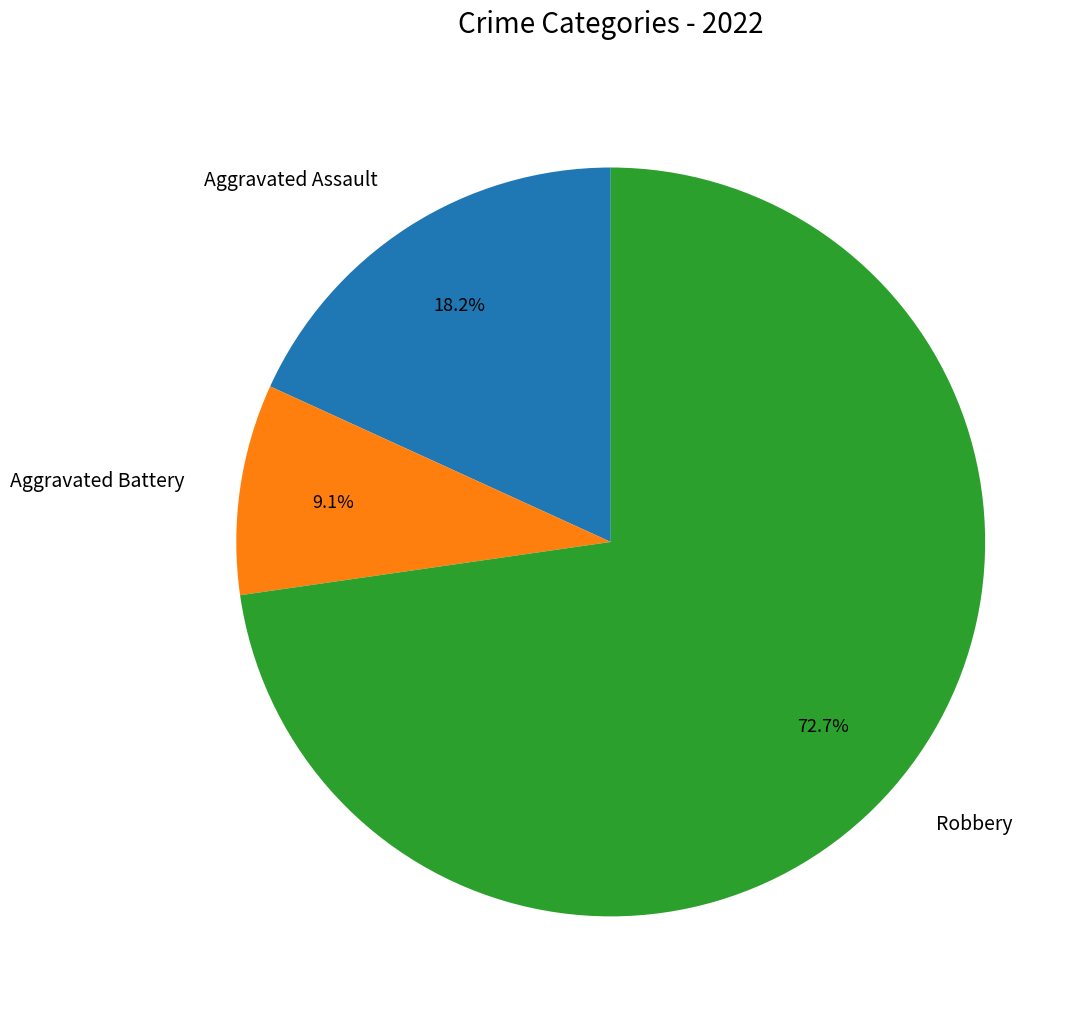

Rank the categories by value from highest to lowest.

Robbery, Aggravated Assault, Aggravated Battery